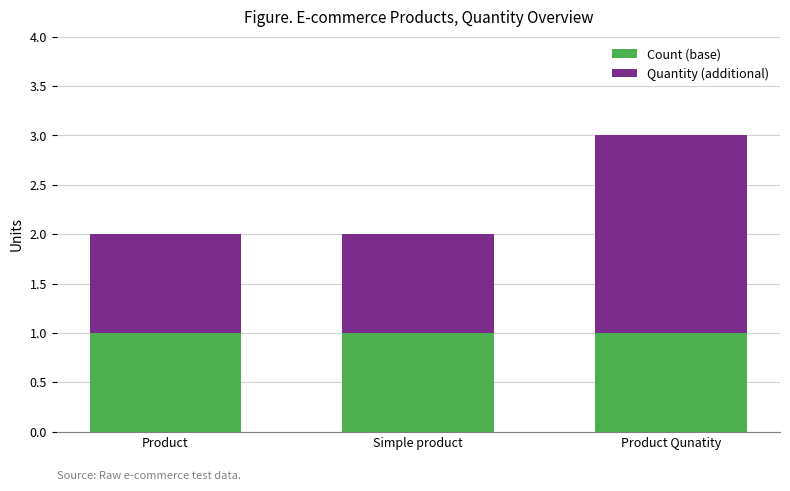

How many data points does each series have?

3